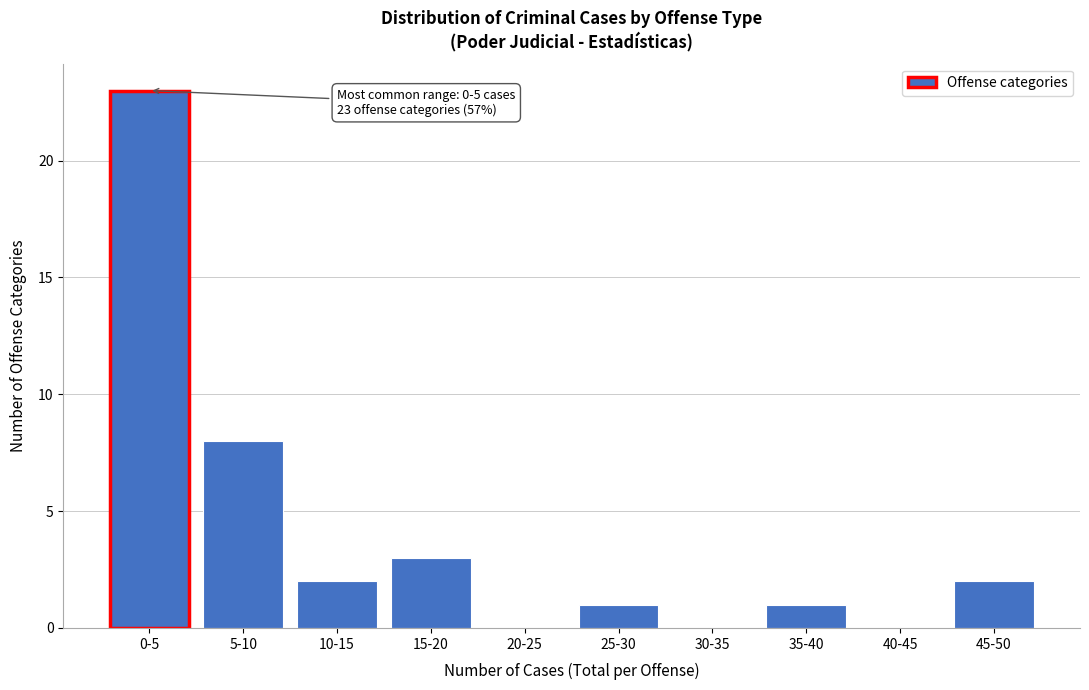

Reading left to right, list all the values displayed in this chart.

0-5=23	5-10=8	10-15=2	15-20=3	20-25=0	25-30=1	30-35=0	35-40=1	40-45=0	45-50=2